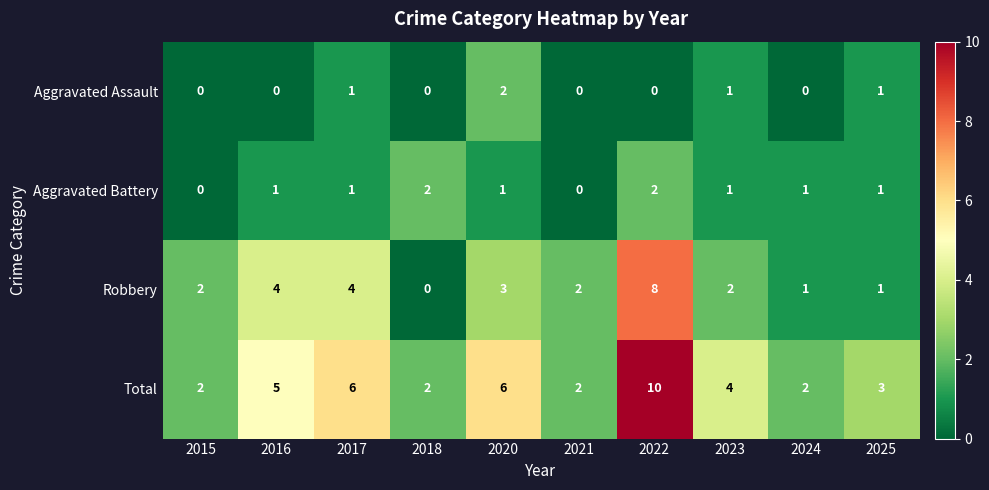

Which category has the lowest value in the Robbery series?

2018